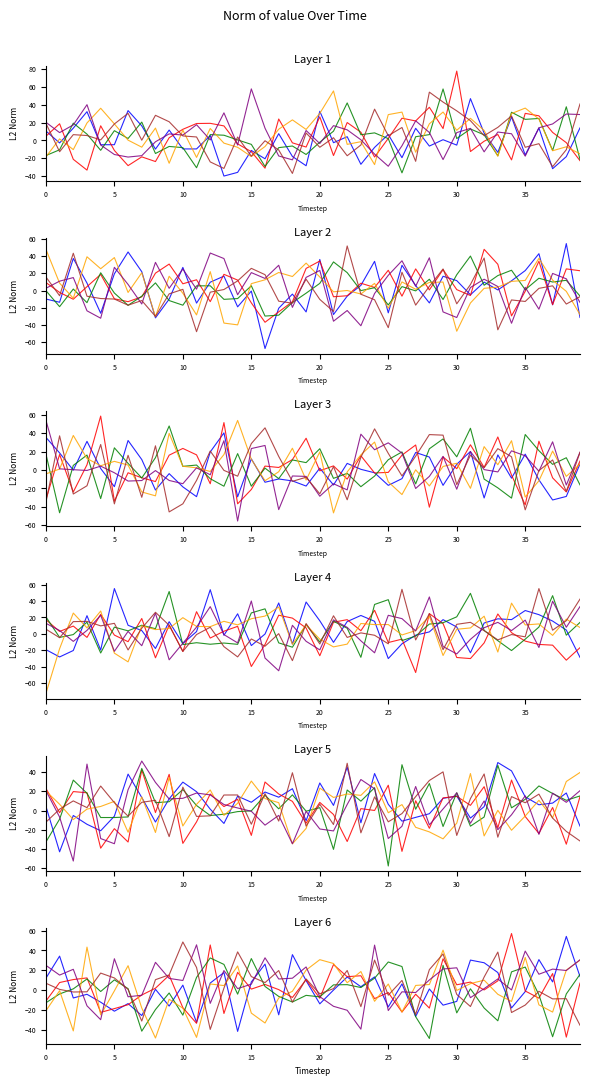

At which category does series_4 reach its first local valley?

10